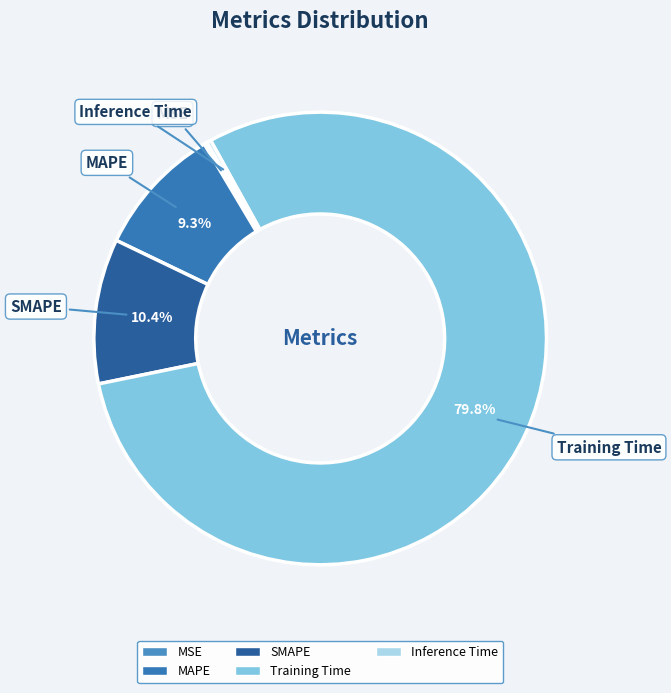

The Training Time slice represents 80% of the pie. True or false?

True